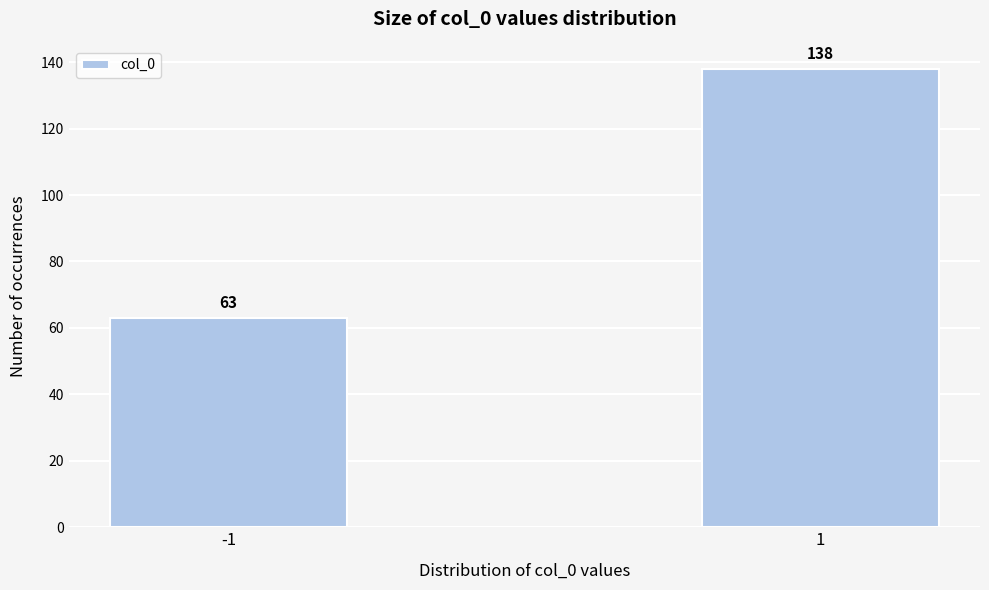

Reading right to left, transcribe all the data shown in this chart.

138	63